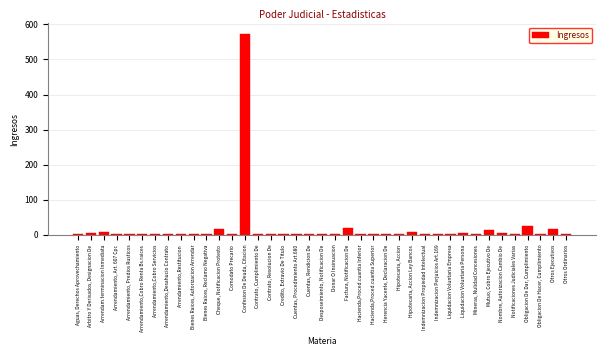

The chart shows a value of 15 at Mutuo, Cobro Ejecutivo De. True or false?

True